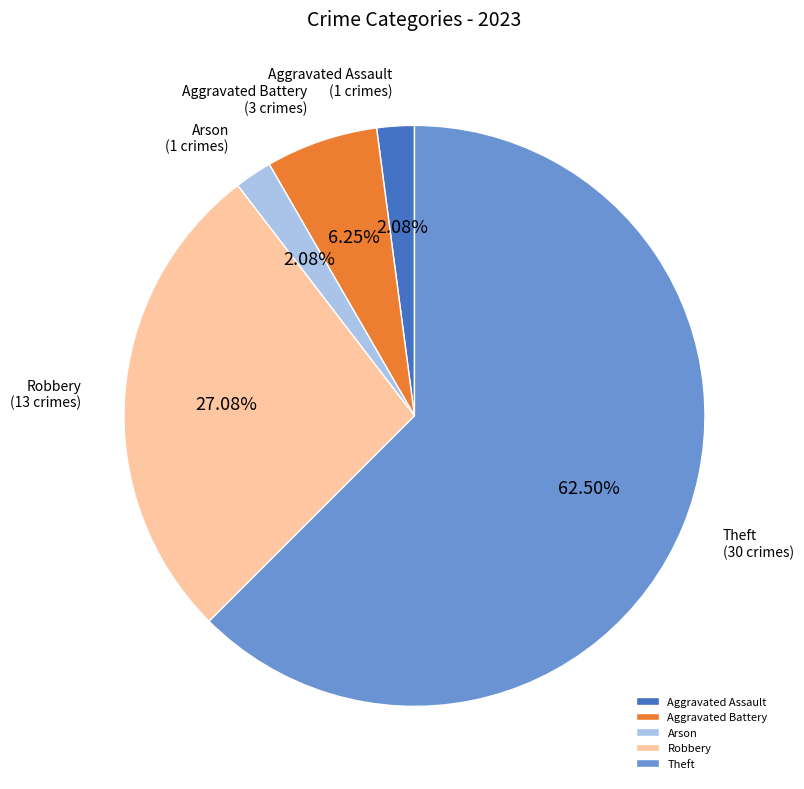

To the nearest percent, what is the difference between the largest and smallest slice percentages?

60%